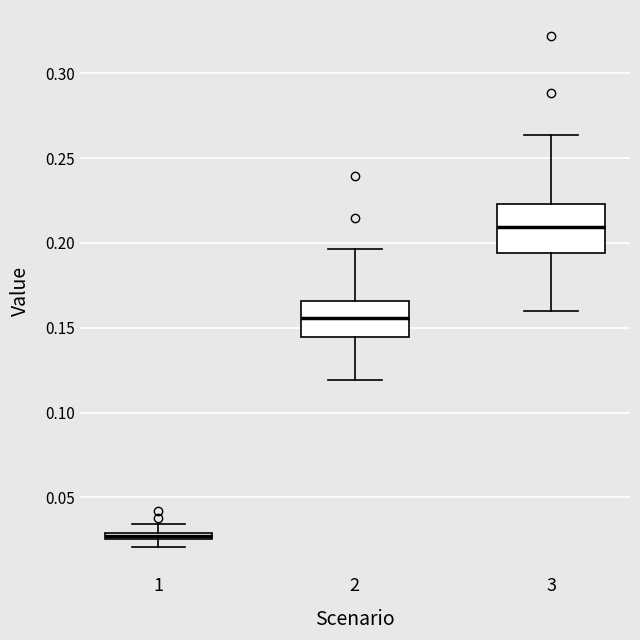

Which box's median line is the highest?

3